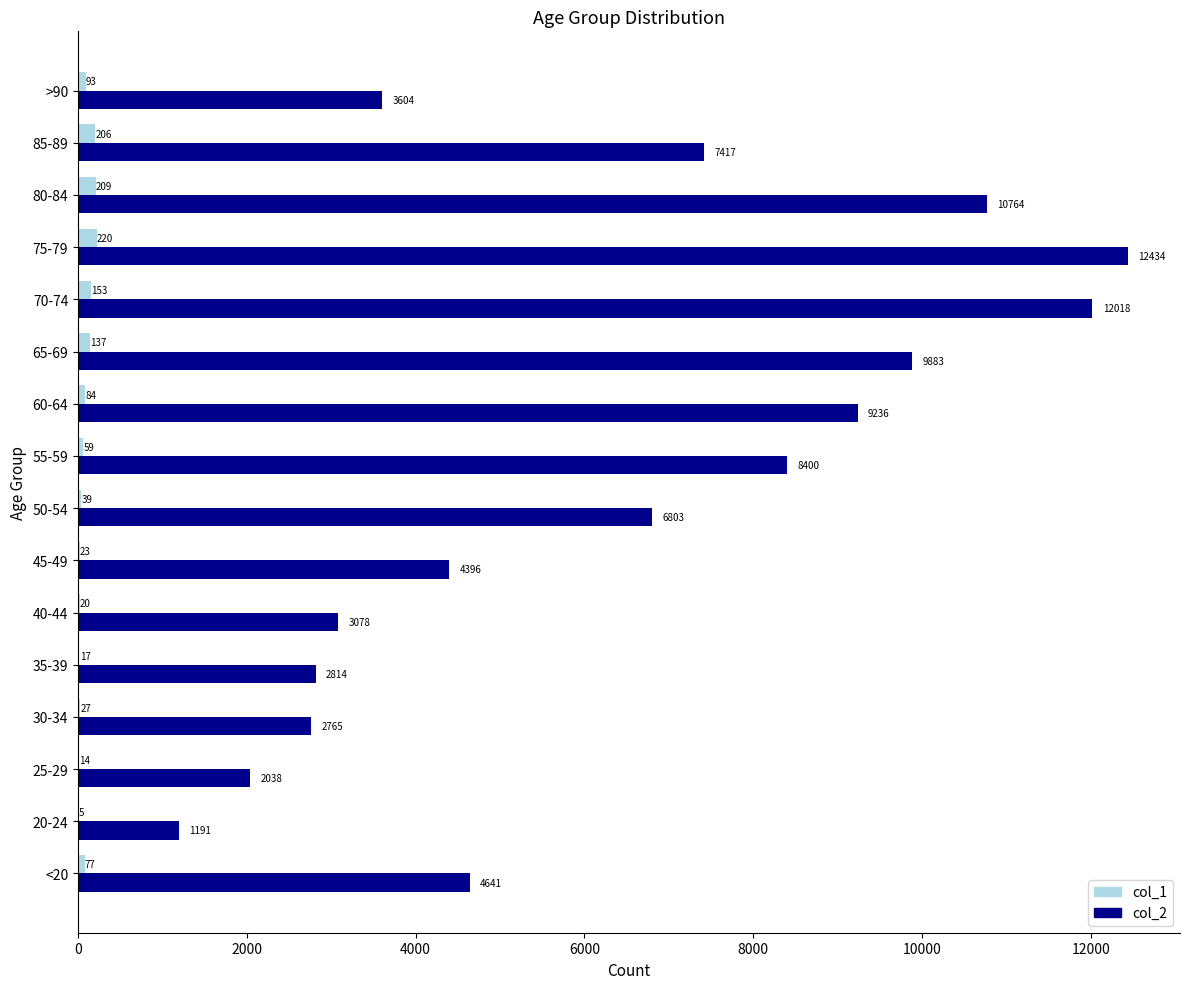

What is the total value across all series at 40-44?

3098